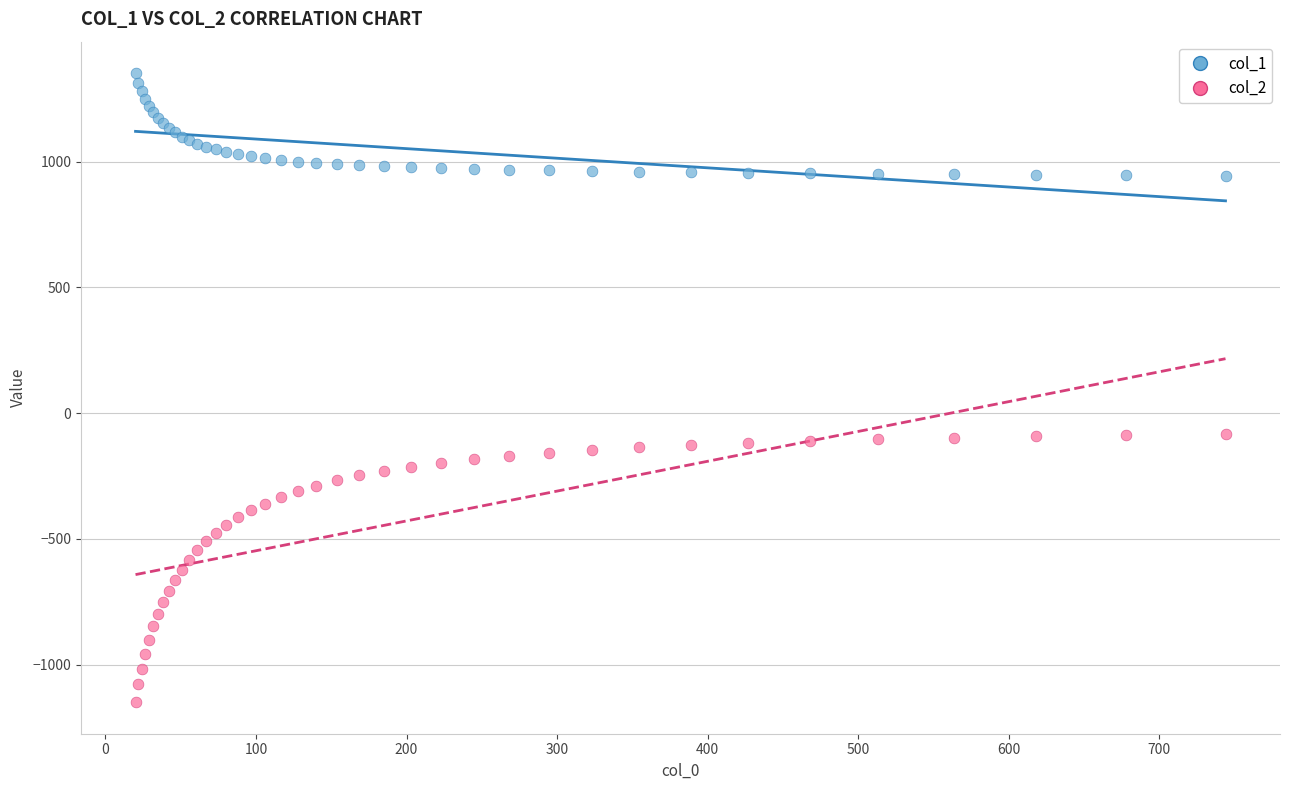

Which series reaches the maximum Y coordinate?

col_1